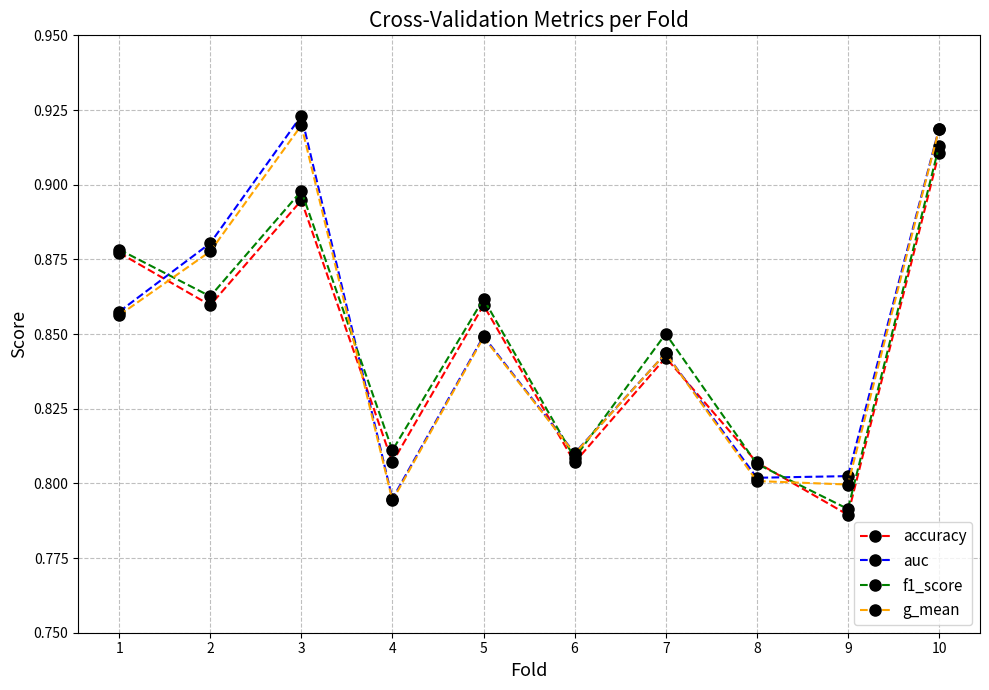

Which category has the lowest value across all series?

9